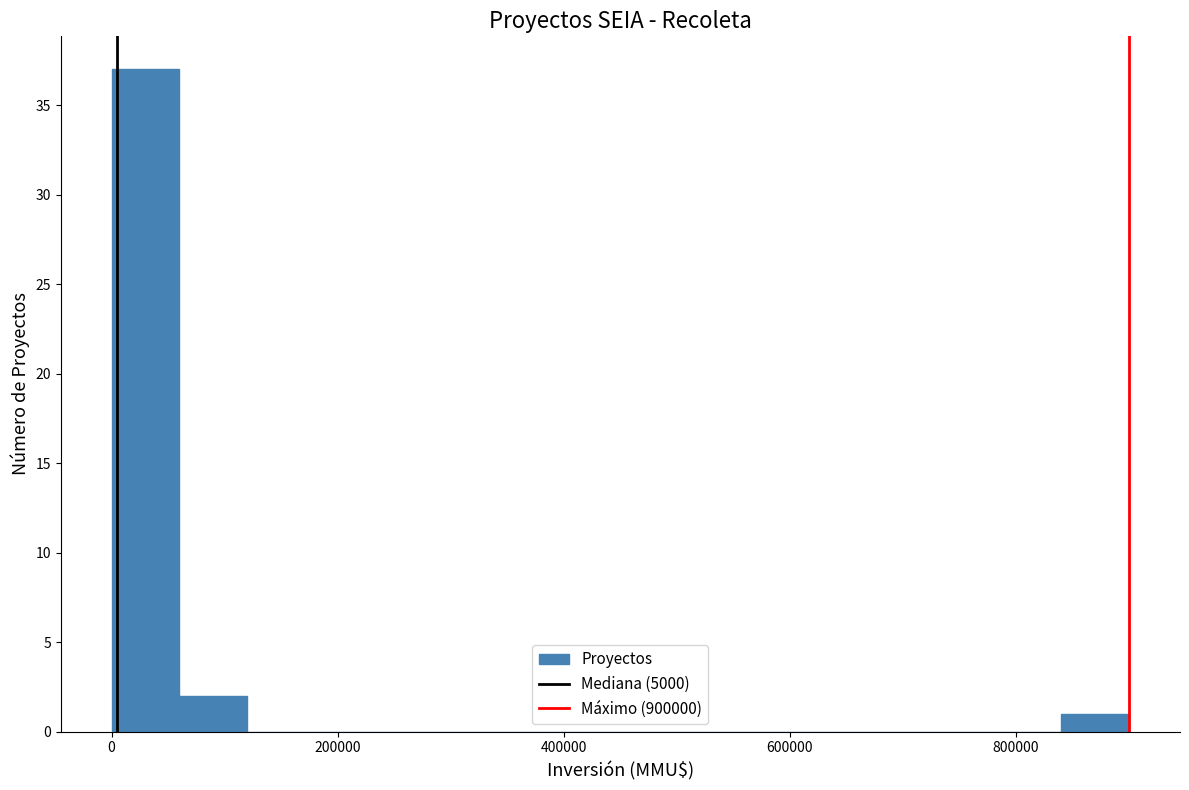

Read against the x-axis, roughly where is the centre of the tallest bar?

40000